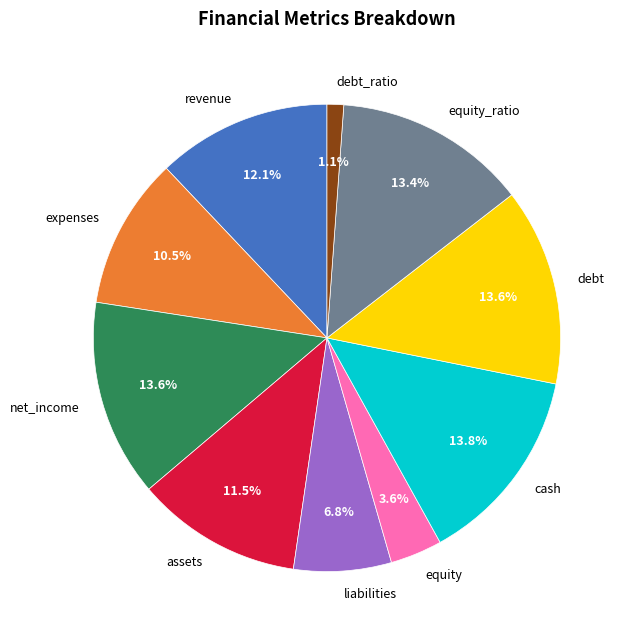

To the nearest percent, what is the average slice percentage?

10%